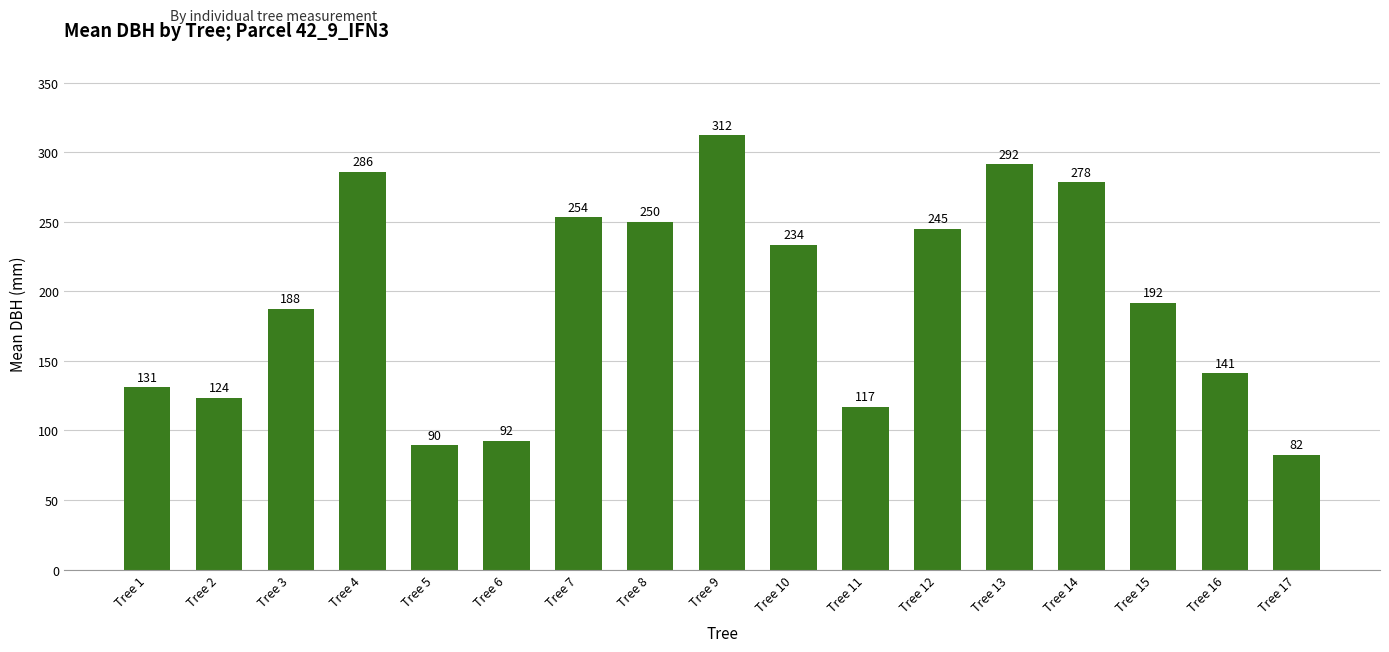

What is the approximate value at Tree 11?

117.0